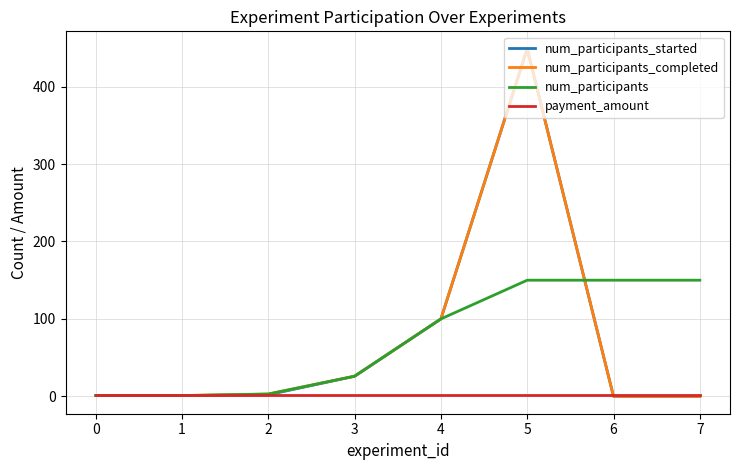

At which category is the sum across all series the highest?

5